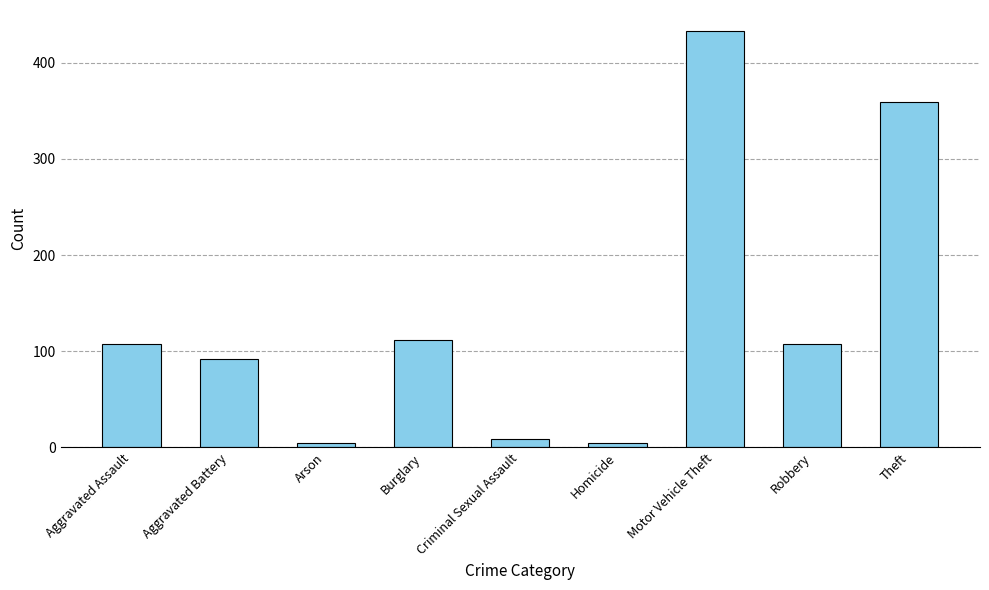

The chart shows a value of 149 at Motor Vehicle Theft. True or false?

False